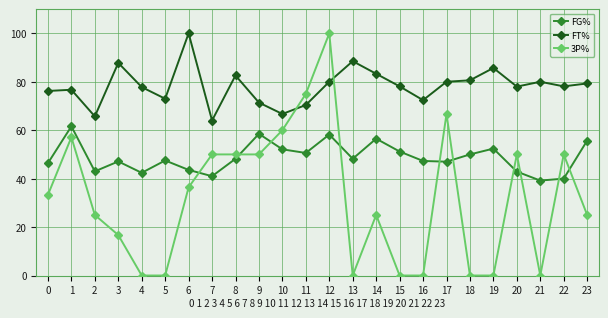

How many lines are shown in the chart?

3